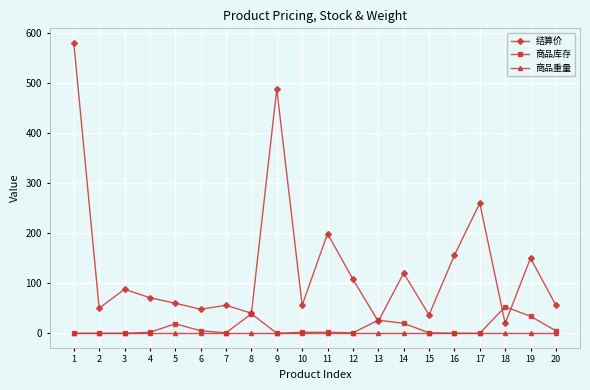

Which series has the largest total across all categories?

结算价